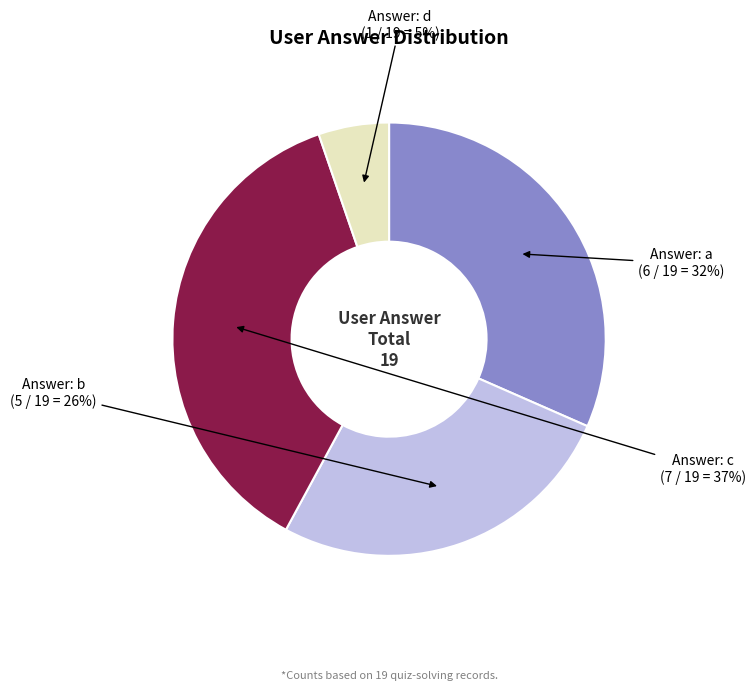

To the nearest percent, what is the difference between the largest and smallest slice percentages?

32%